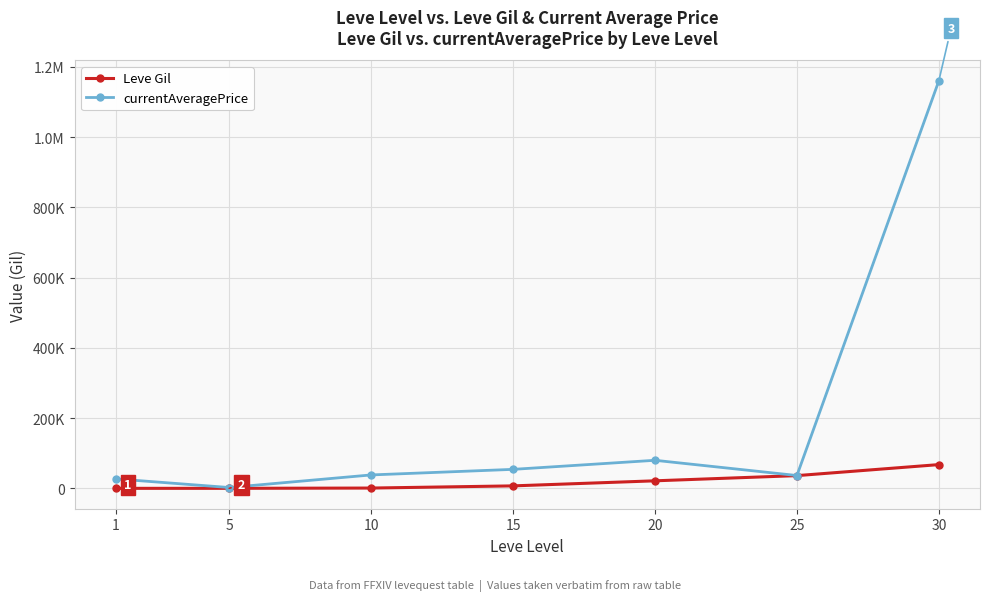

What is the value of the Leve Gil point at the 4th from the left?

7170